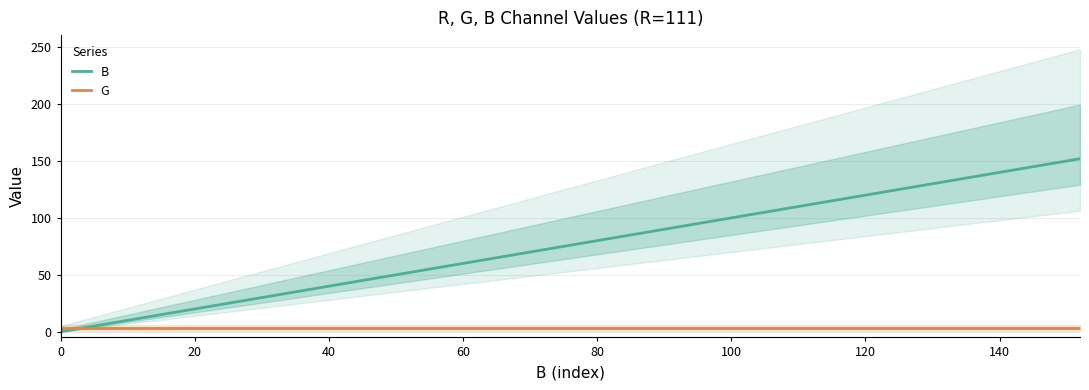

Rank the series by their average value, from highest to lowest.

B, G